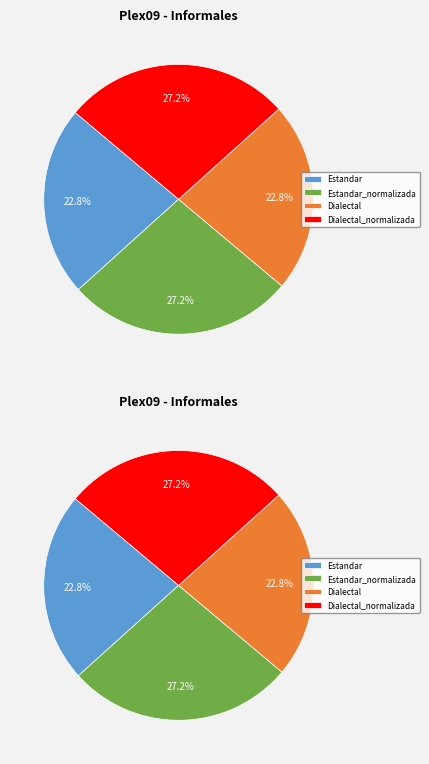

Is there a majority slice in this chart?

No